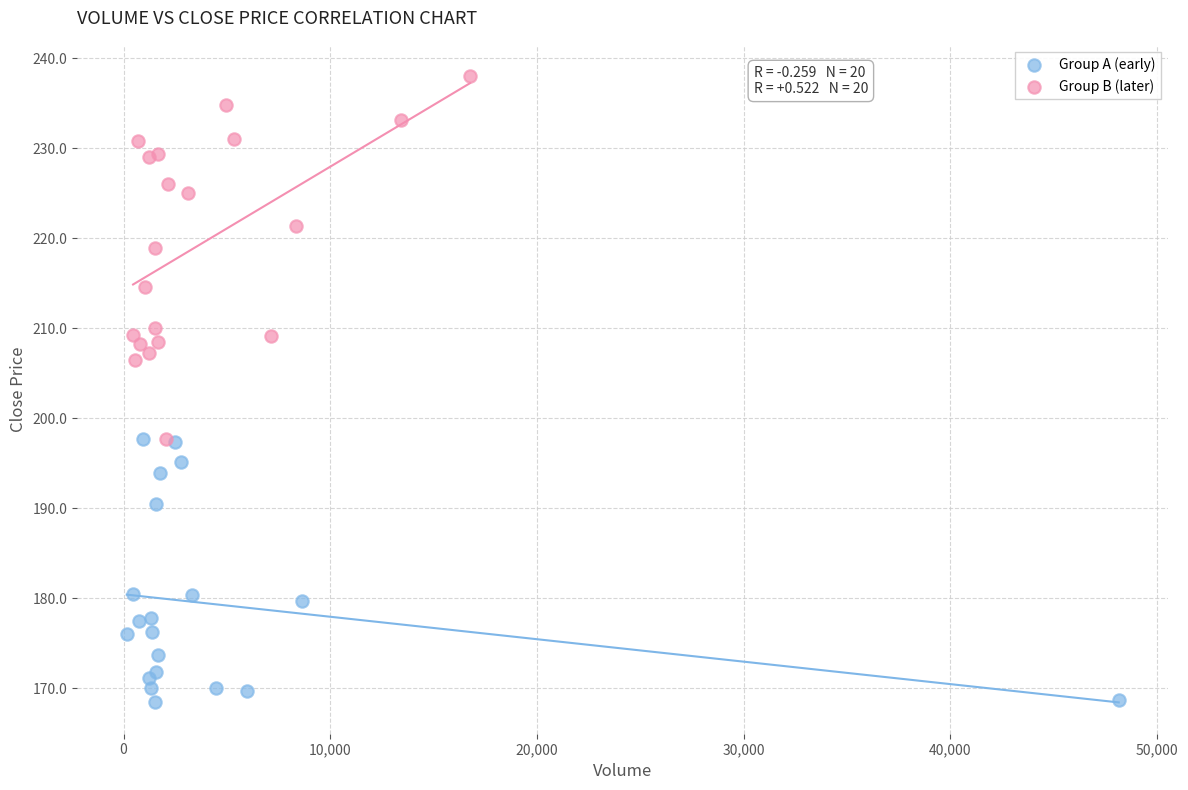

Which series contains the lowest Y value?

Group A (early)